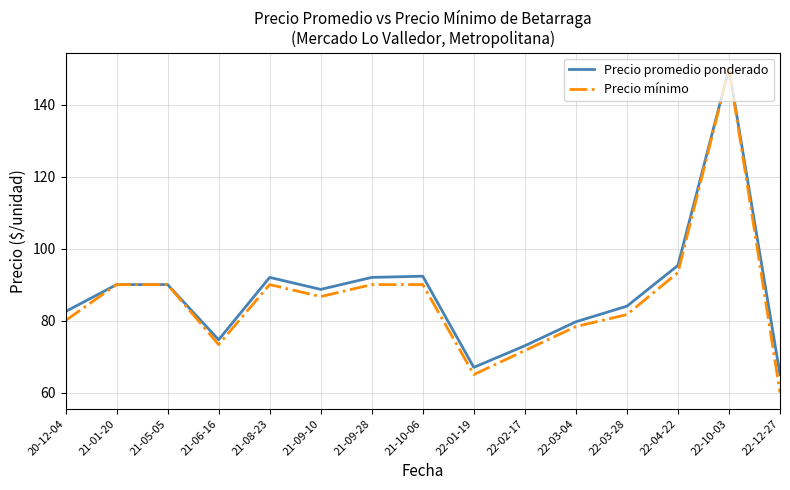

At which category is the sum across all series the highest?

22-10-03